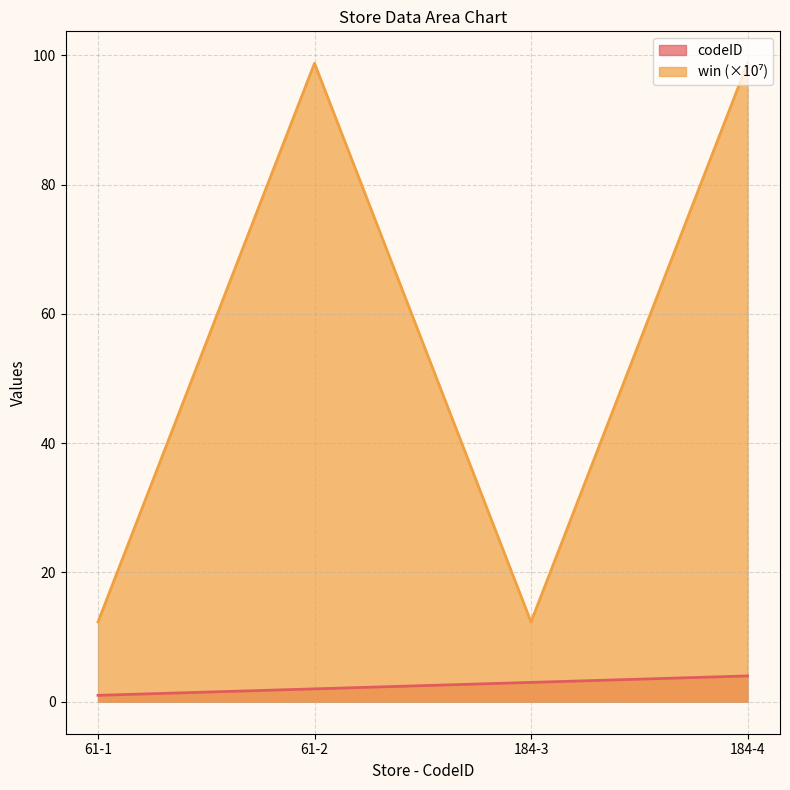

What is the lowest value of the codeID series?

1.0